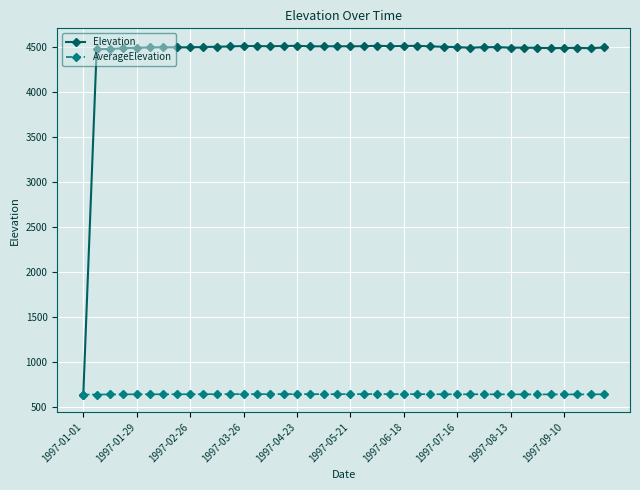

At how many categories does at least one series exceed 3558?

39